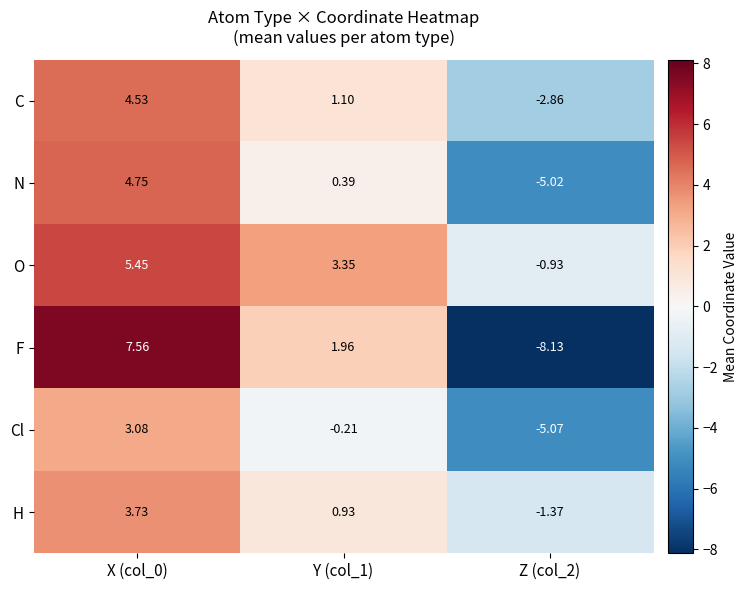

Which series has the widest spread of values?

F